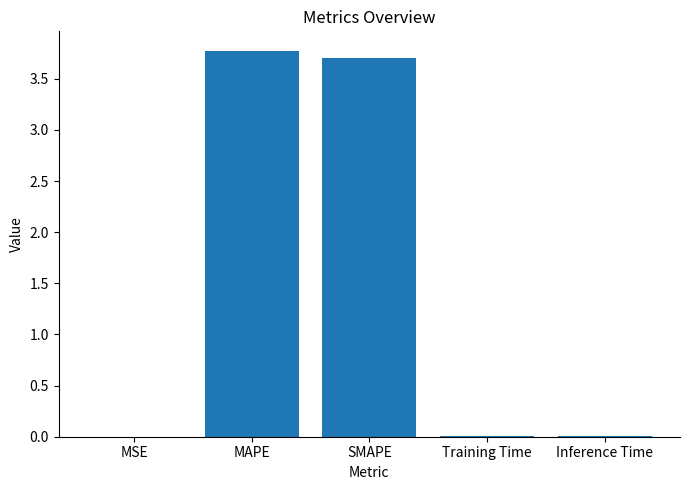

Are the bars horizontal?

No